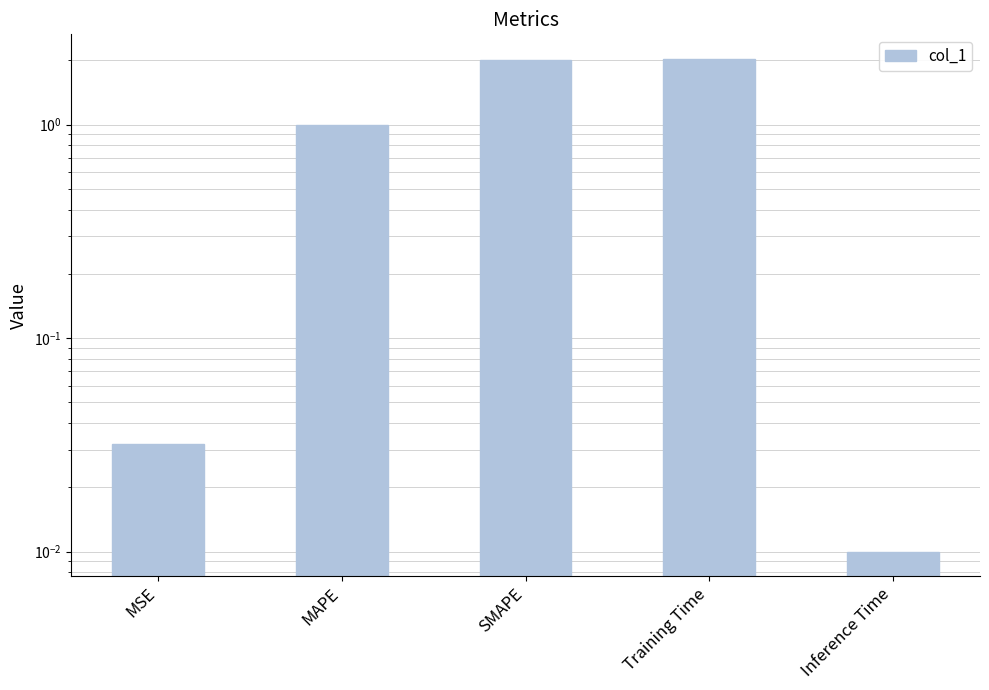

At which category does the chart reach its peak across all series?

Training Time